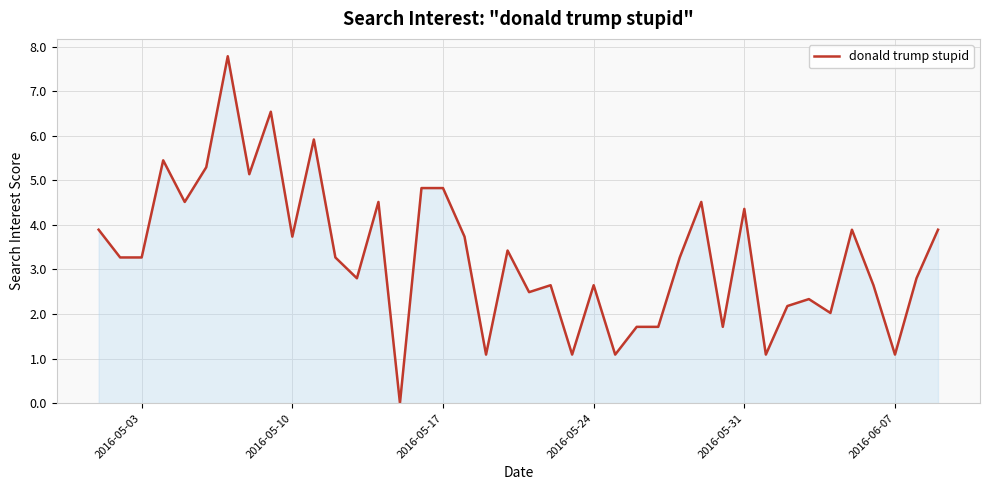

What is the difference between the maximum and minimum values?

7.8